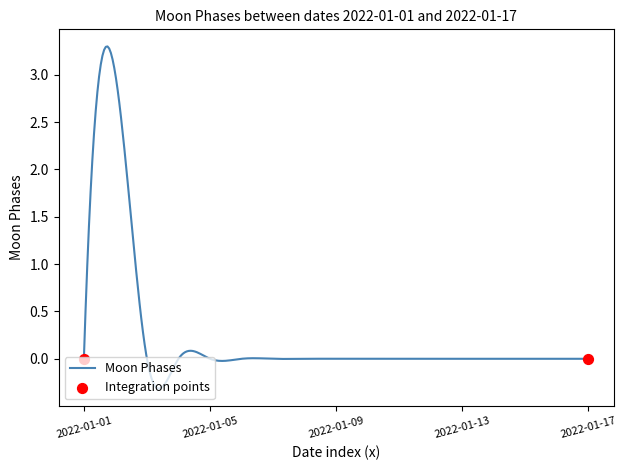

What is the greatest value displayed?

3.3